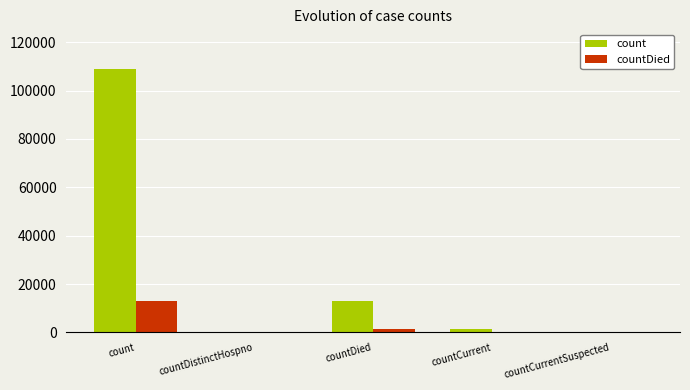

Are the bars horizontal?

No